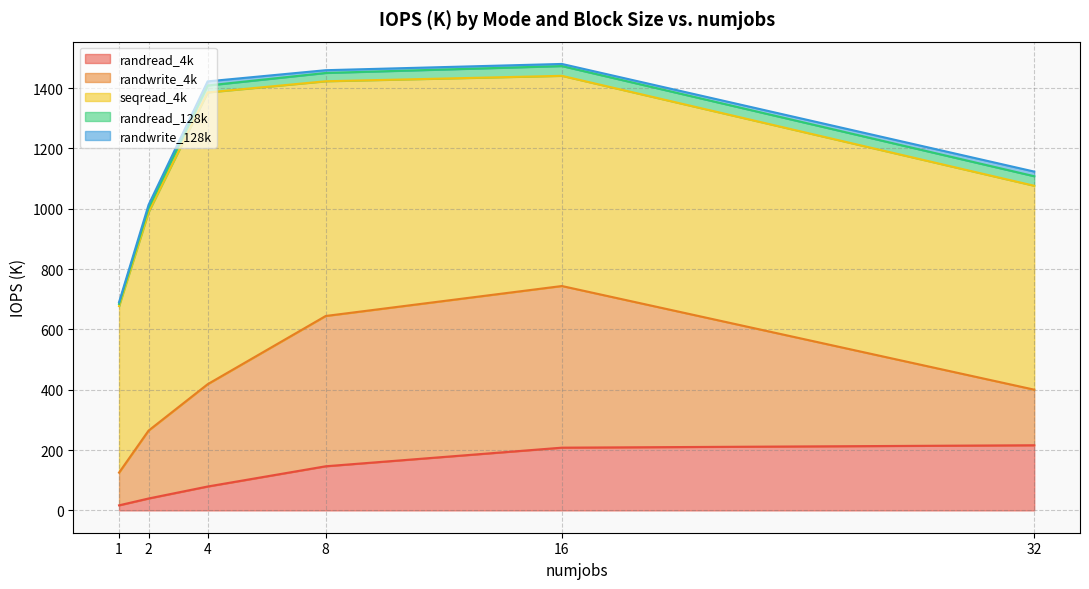

How many series are shown in this chart?

5